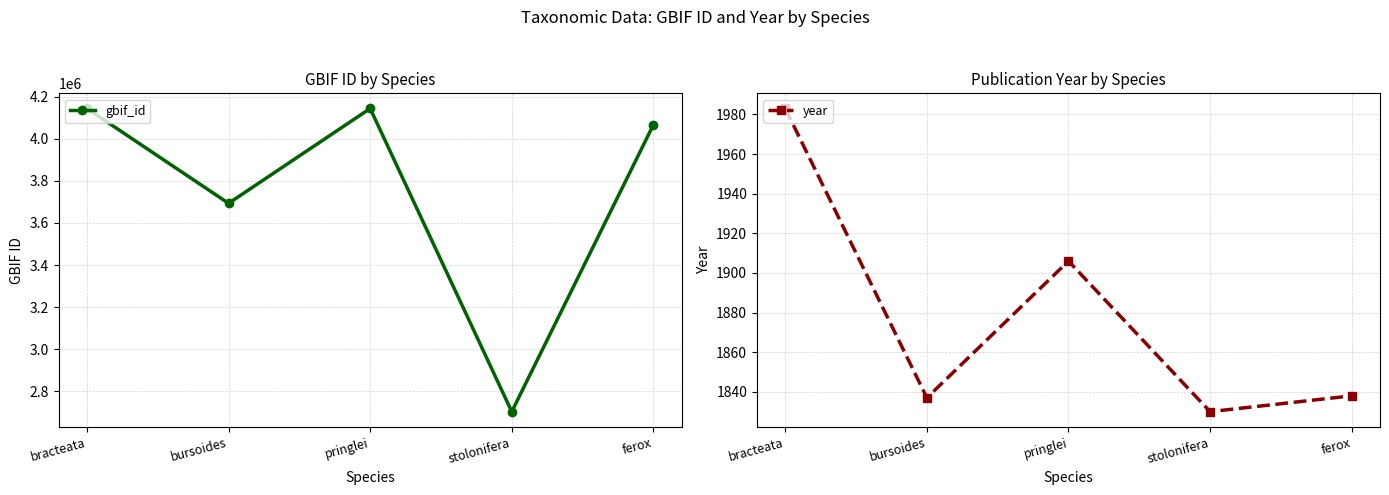

What is the average value of the gbif_id series?

3750303